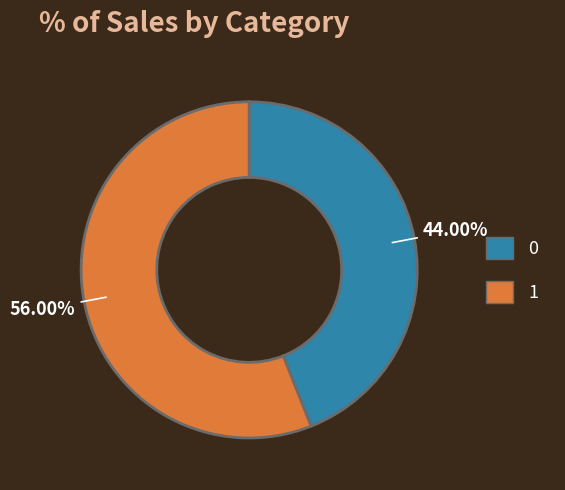

Does 1 account for over 50% of the chart?

Yes